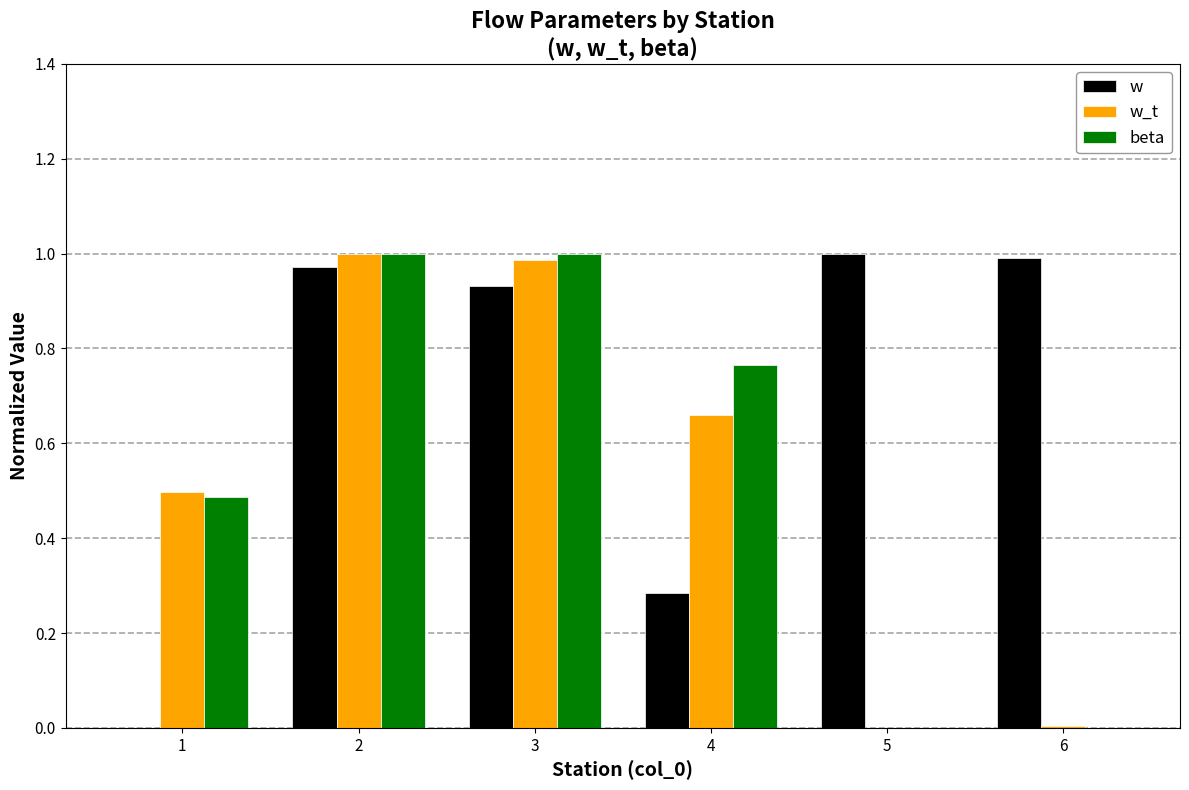

What is the sum of all w_t values?

3.1